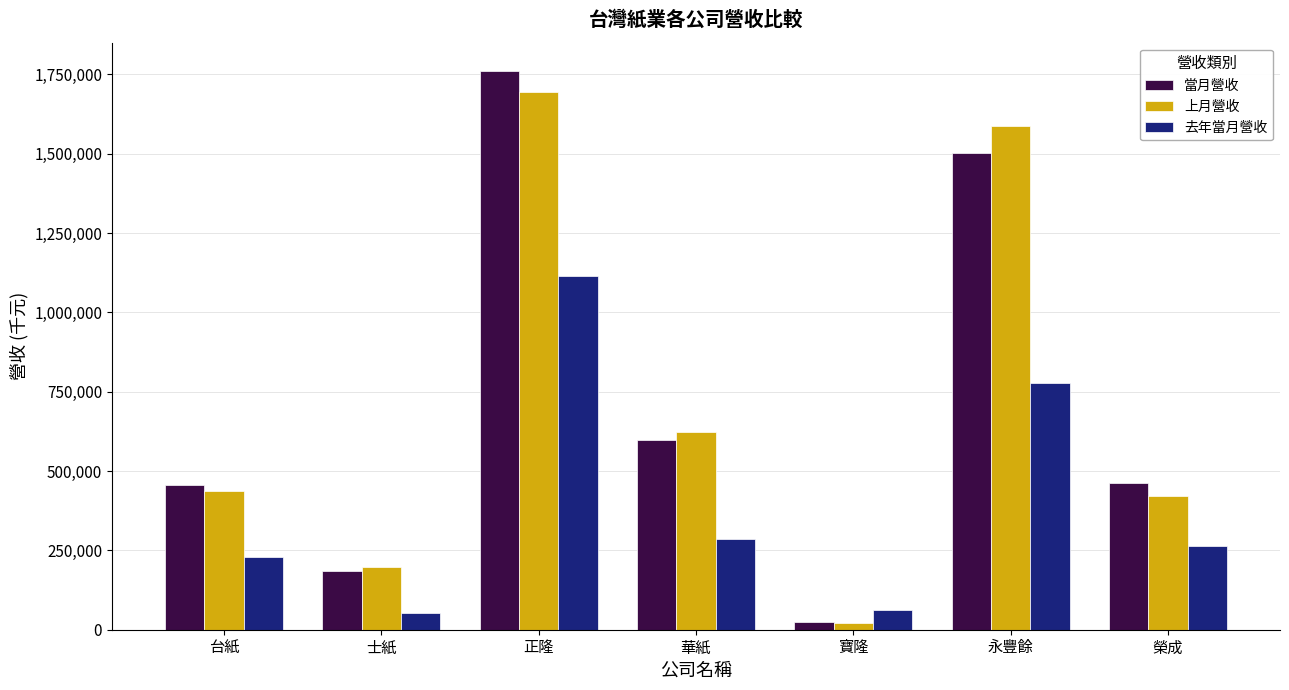

What is the spread (max minus min) of values at 永豐餘?

807549